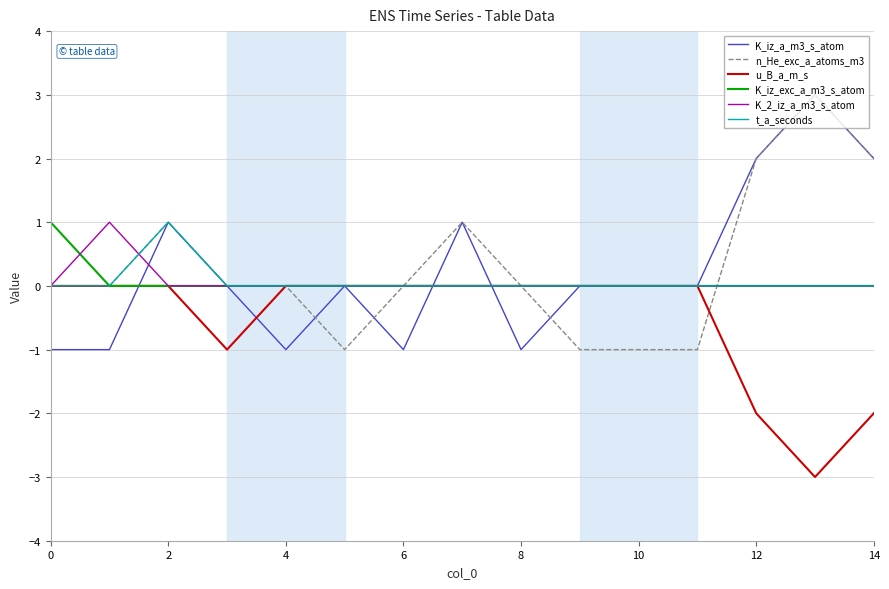

What is the smallest value displayed?

-3